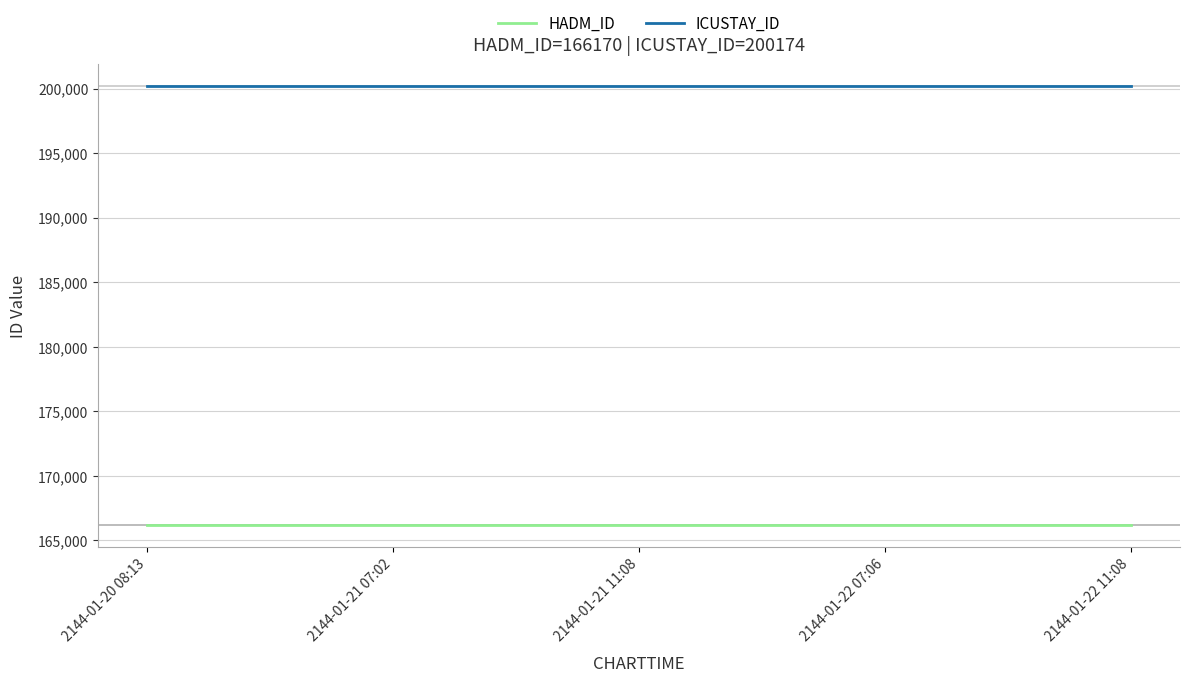

What is the sum of the ICUSTAY_ID values at 2144-01-21 11:08 and 2144-01-20 08:13?

400348